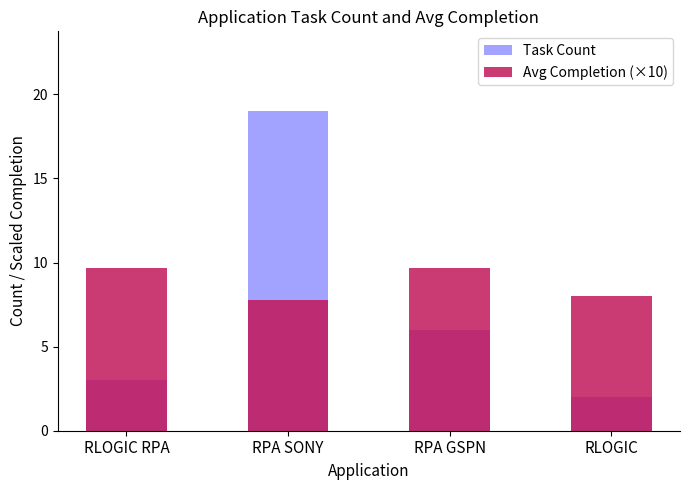

Does the chart contain stacked bars?

No